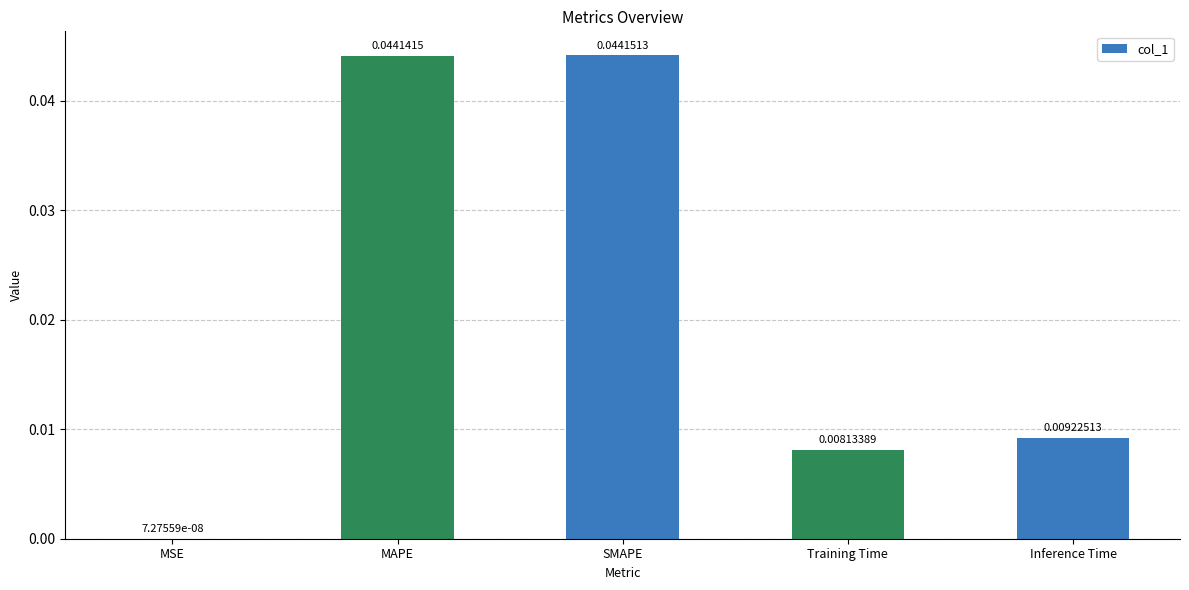

At which category does the chart reach its peak across all series?

SMAPE